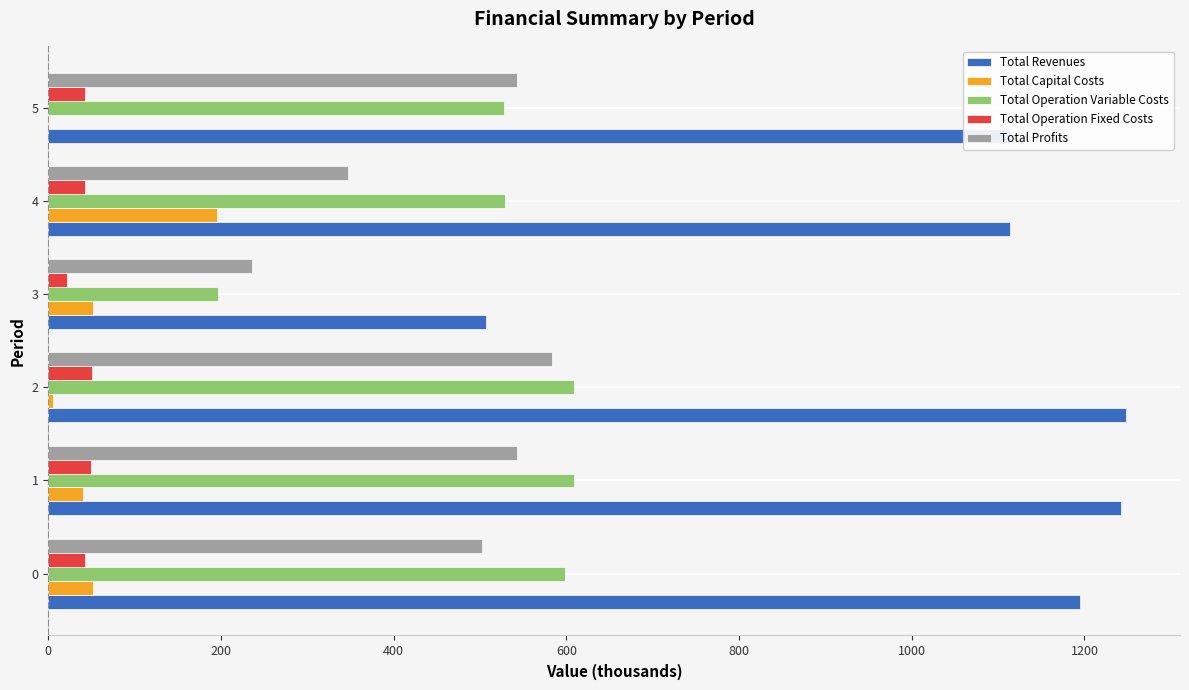

What is the highest value of the Total Revenues series?

1248.2